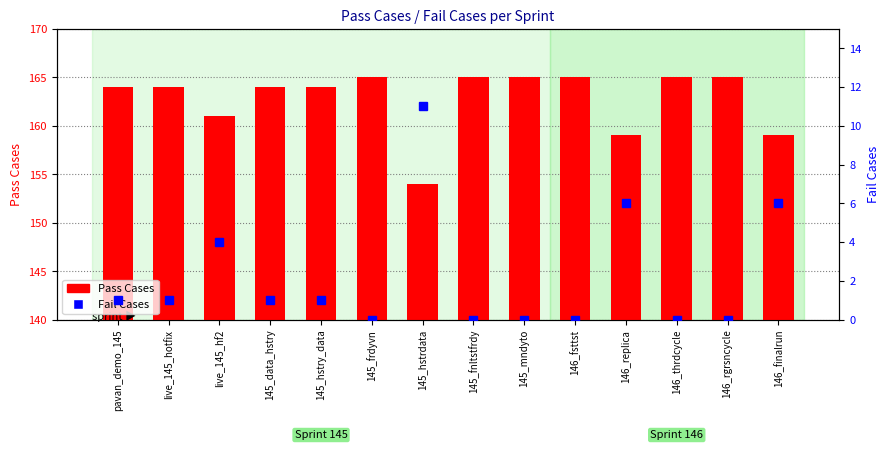

List the labels in order of Fail Cases value, smallest first.

145_frdyvn, 145_fnltstfrdy, 145_mndyto, 146_fsttst, 146_thrdcycle, 146_rgrsncycle, pavan_demo_145, live_145_hotfix, 145_data_hstry, 145_hstry_data, live_145_hf2, 146_replica, 146_finalrun, 145_hstrdata